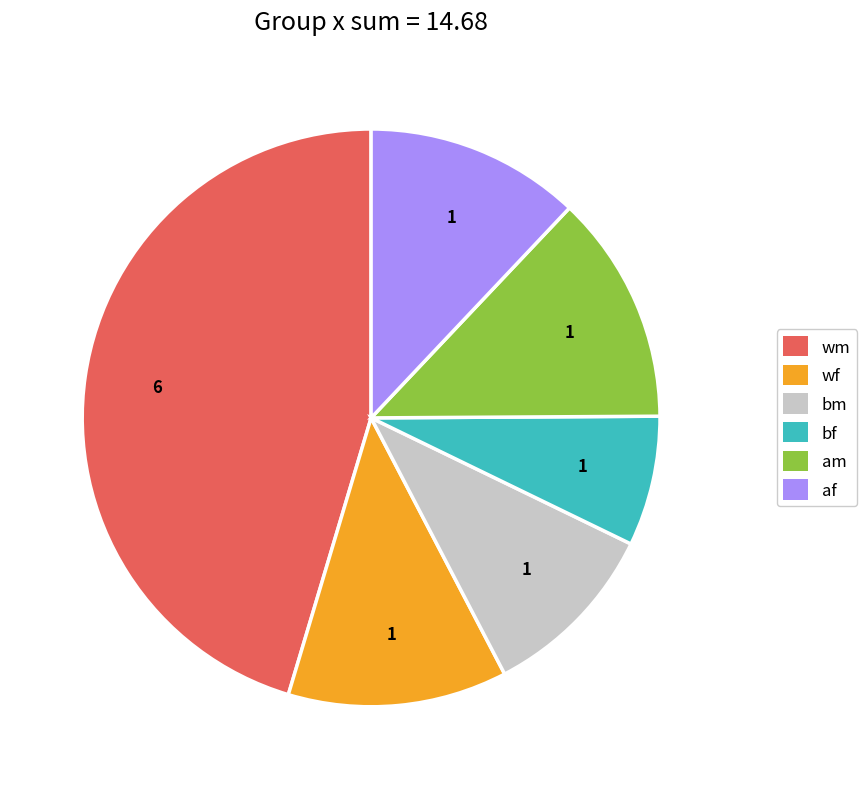

Which slice is the largest?

wm